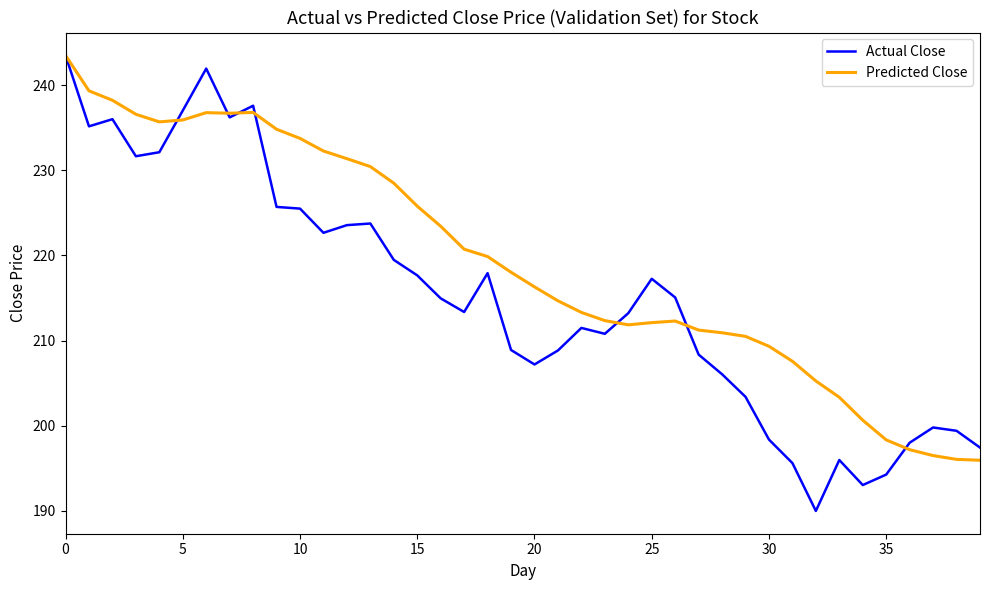

Which series has the widest spread of values?

Actual Close